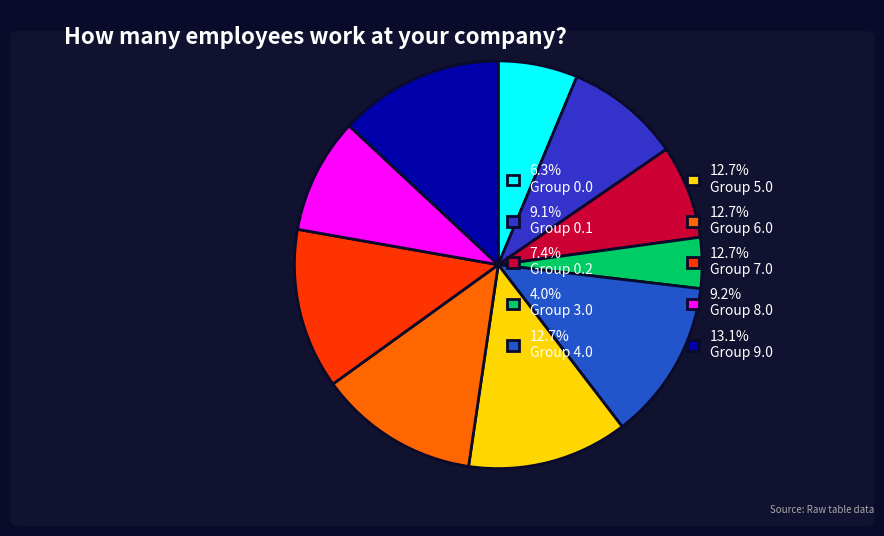

How many slices are in this pie chart?

10